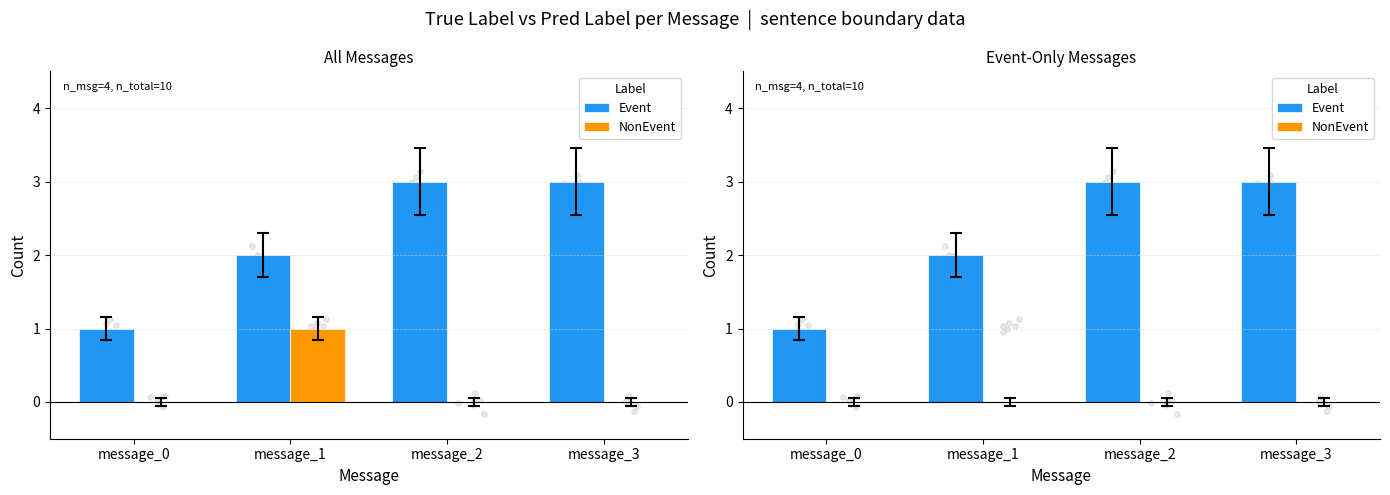

Which series reaches the maximum Y coordinate?

Event